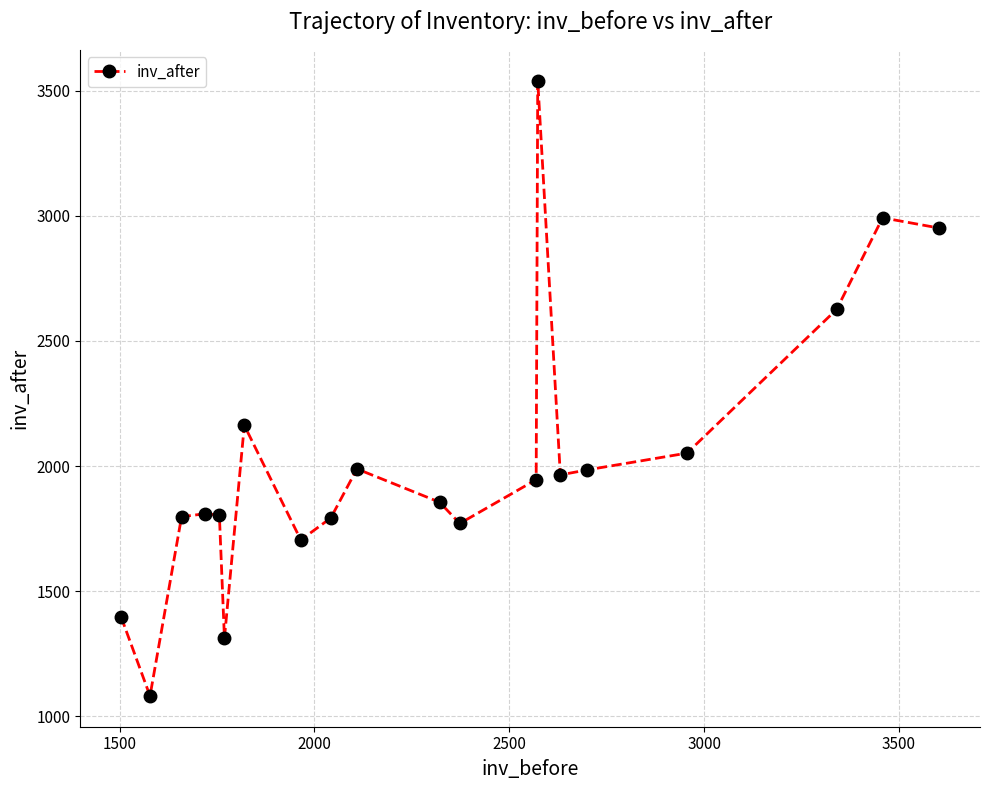

True or false: there are more than 1 points higher than both neighbors.

True